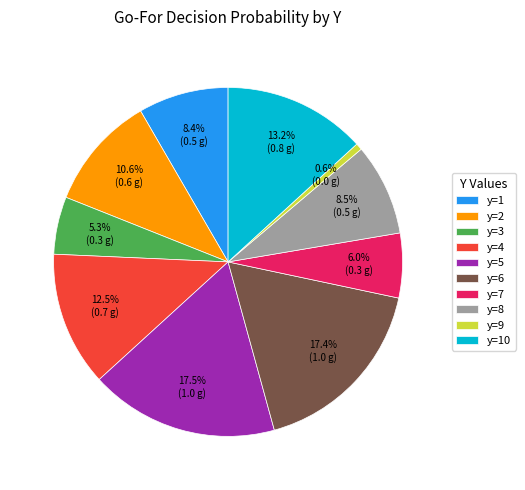

How many slices are in this pie chart?

10